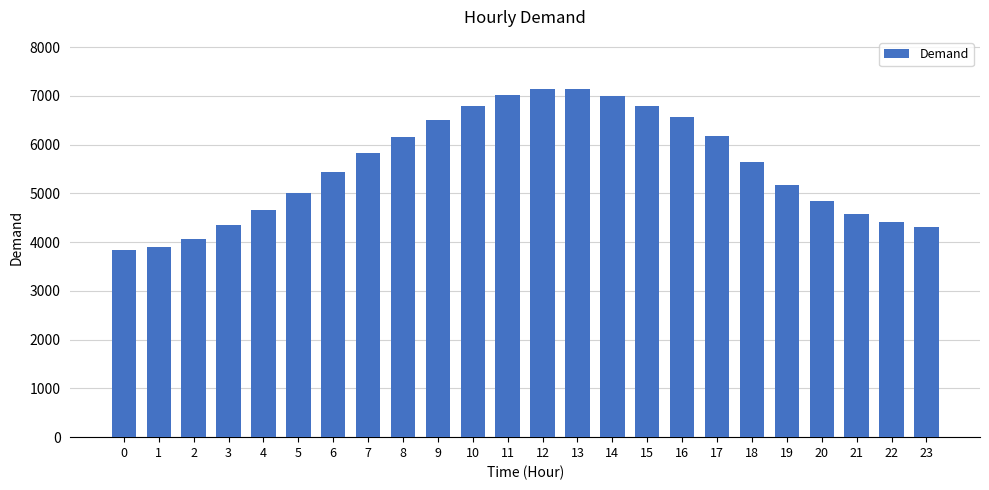

The value at 1 is 6021. True or false?

False